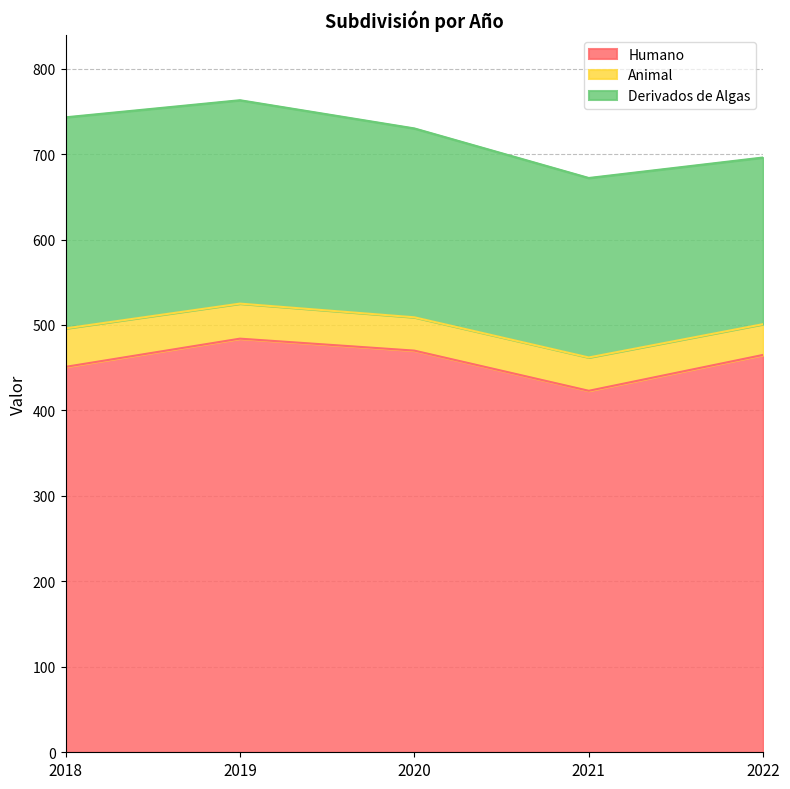

Reading left to right, extract all data points from this chart.

Humano: 2018=451	2019=484	2020=470	2021=423	2022=465
Animal: 2018=45	2019=41	2020=39	2021=39	2022=36
Derivados de Algas: 2018=247	2019=238	2020=221	2021=210	2022=195